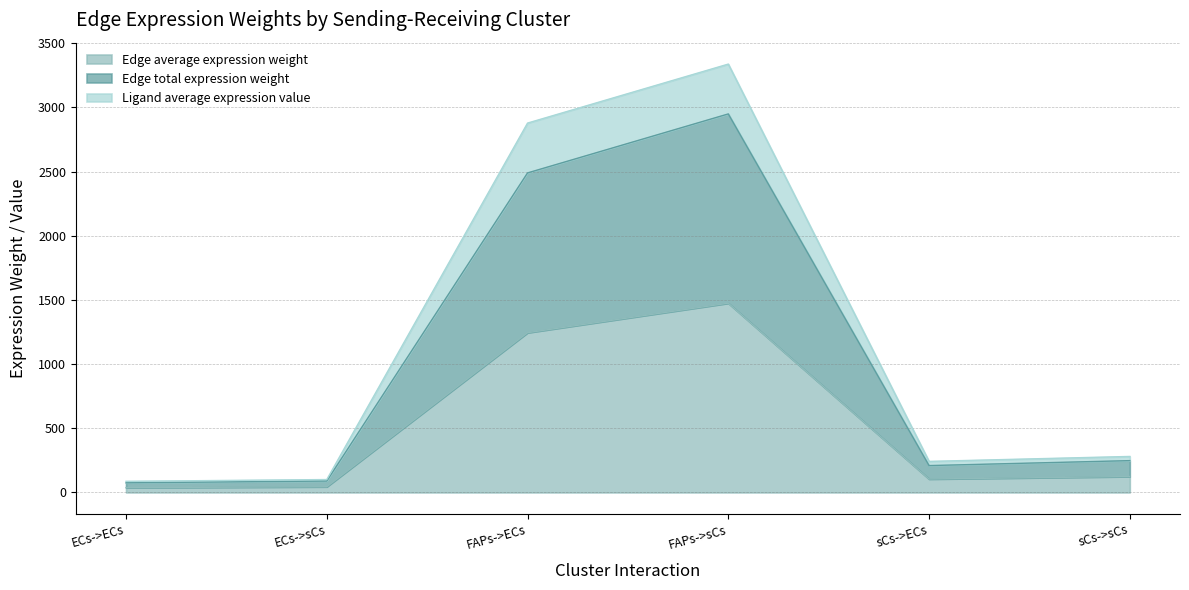

What is the value of the Edge total expression weight point at the 5th from the left?

209.2